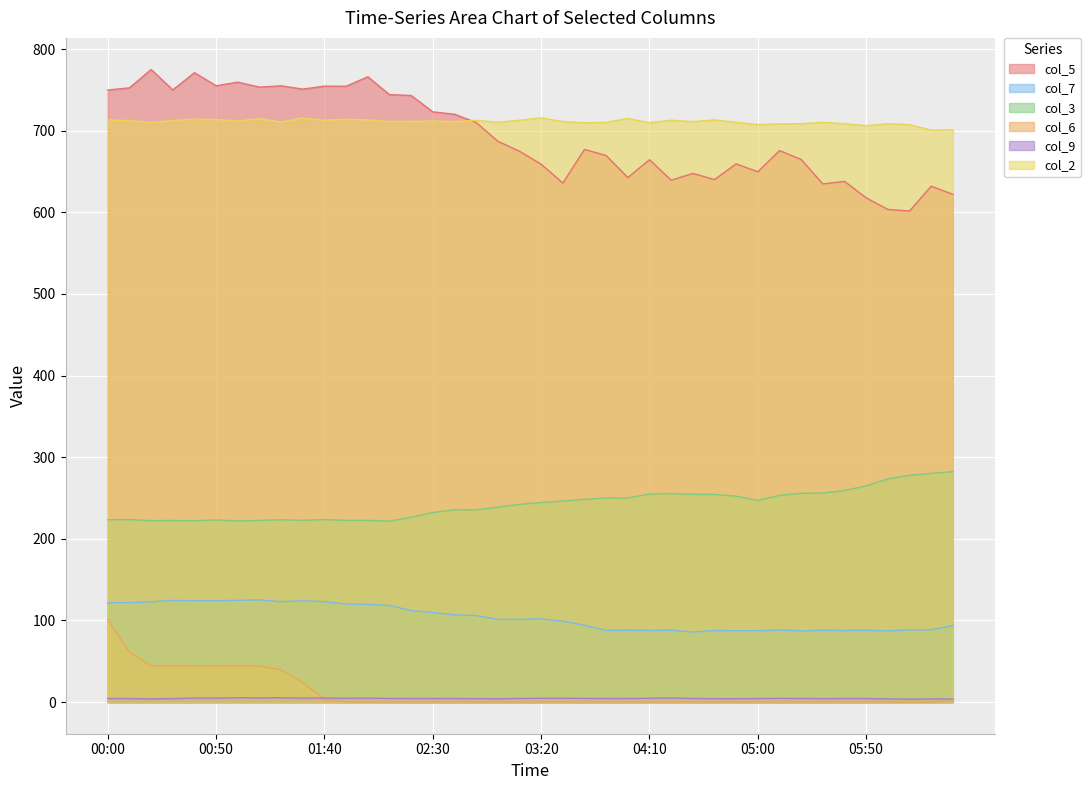

True or false: col_2 and col_7 intersect in this chart.

False